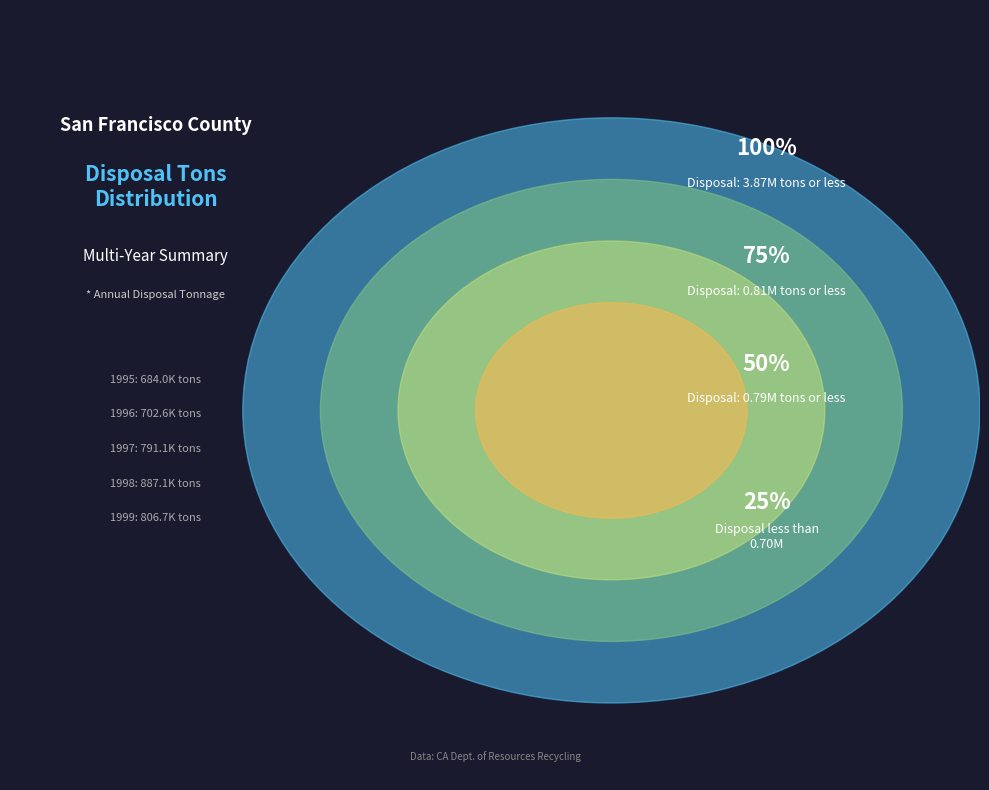

To the nearest percent, what percentage of the pie is 1997?

20%